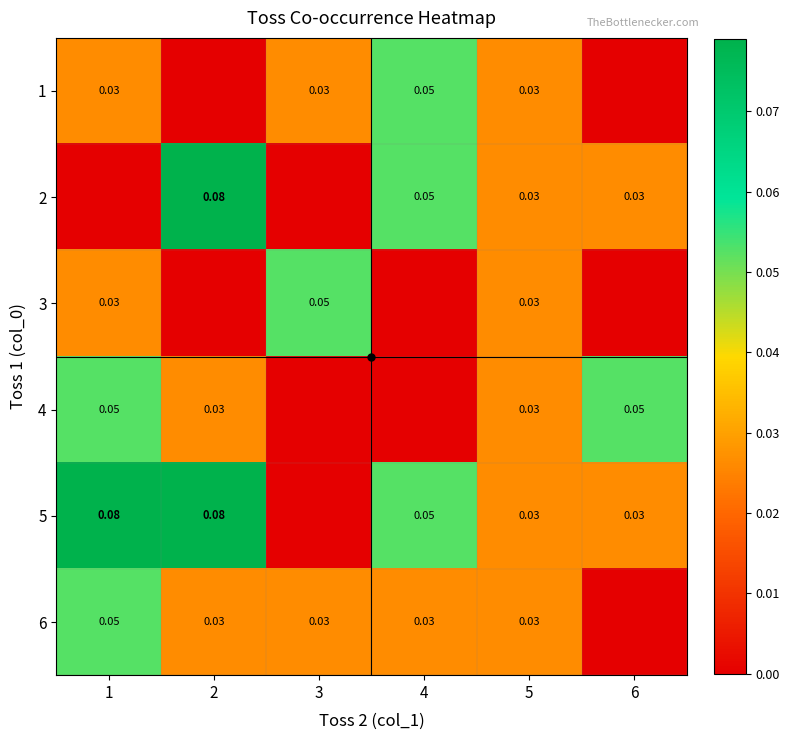

The value of 5 at 6 is 0.0. True or false?

True